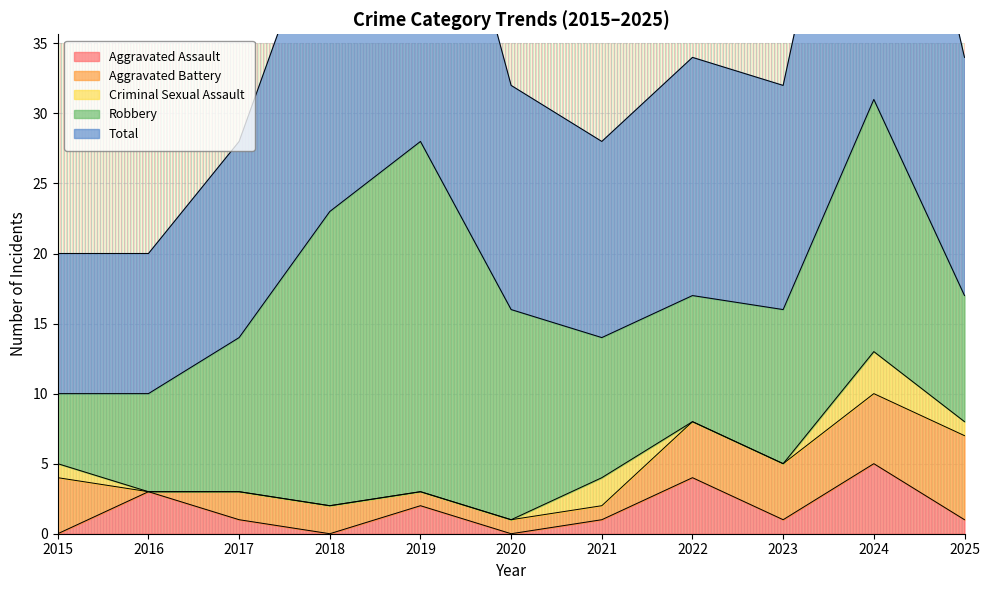

How many interior local peaks does the Aggravated Assault series have?

4